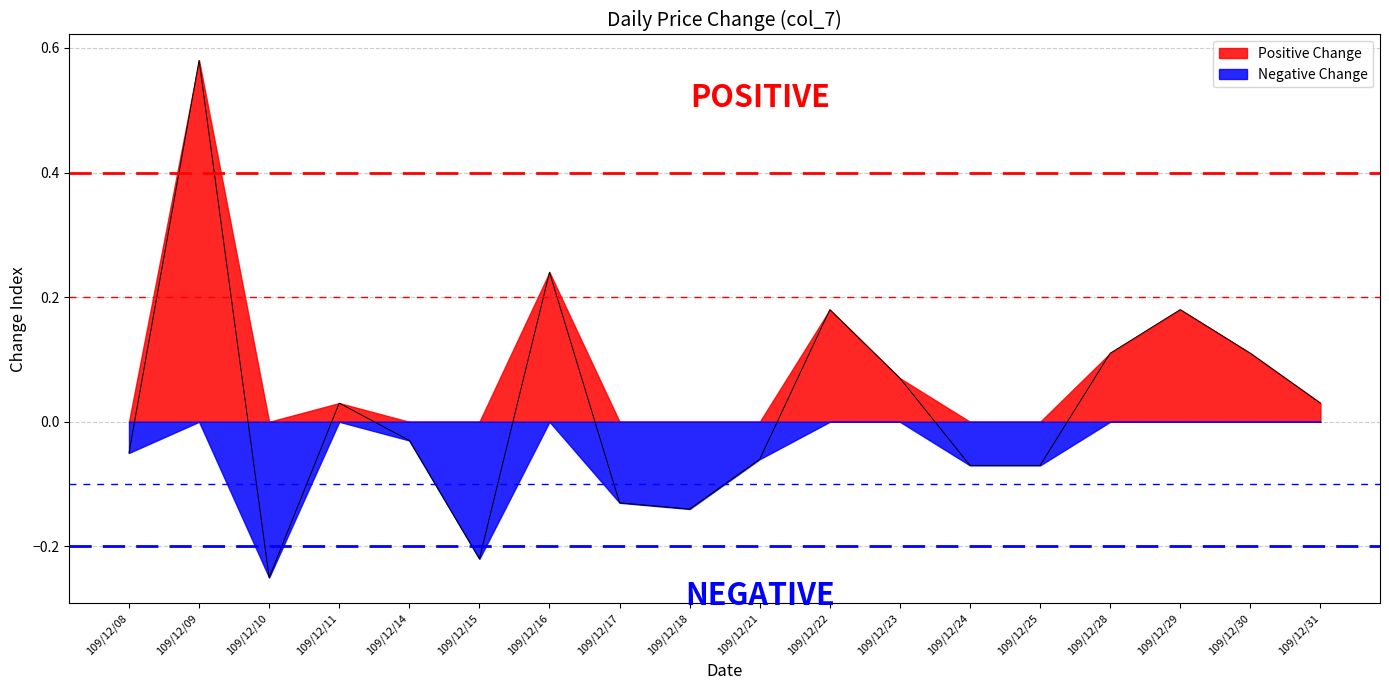

Which has a higher value, 109/12/10 or 109/12/24?

109/12/24